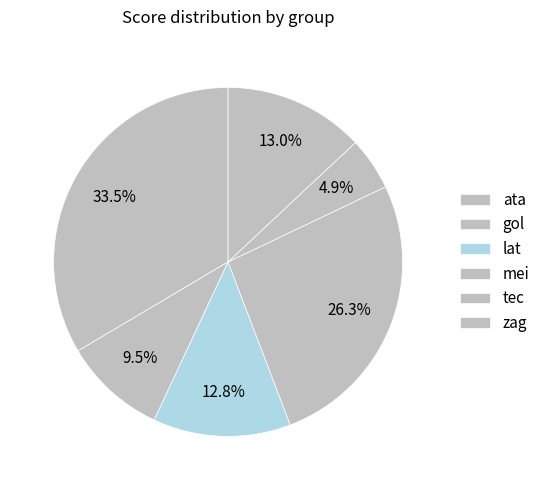

Does zag represent more than half of the total?

No